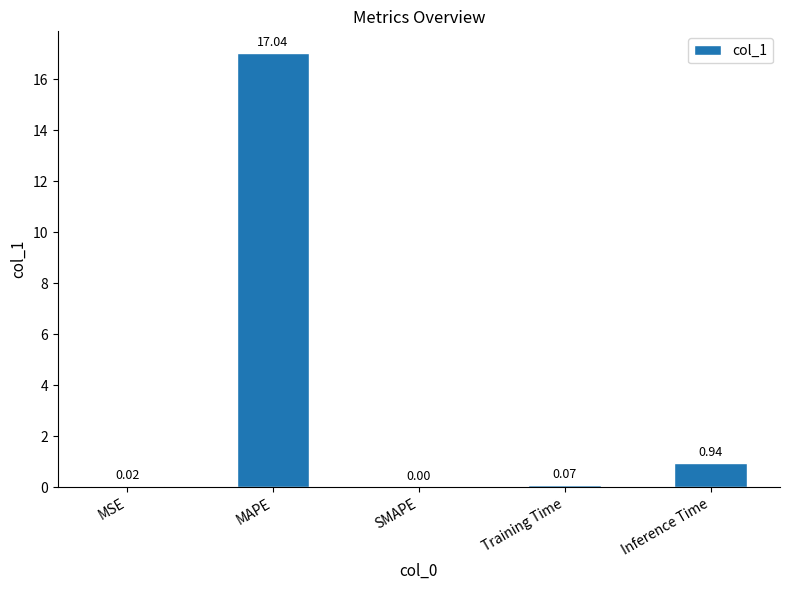

What is the sum of all values?

18.1